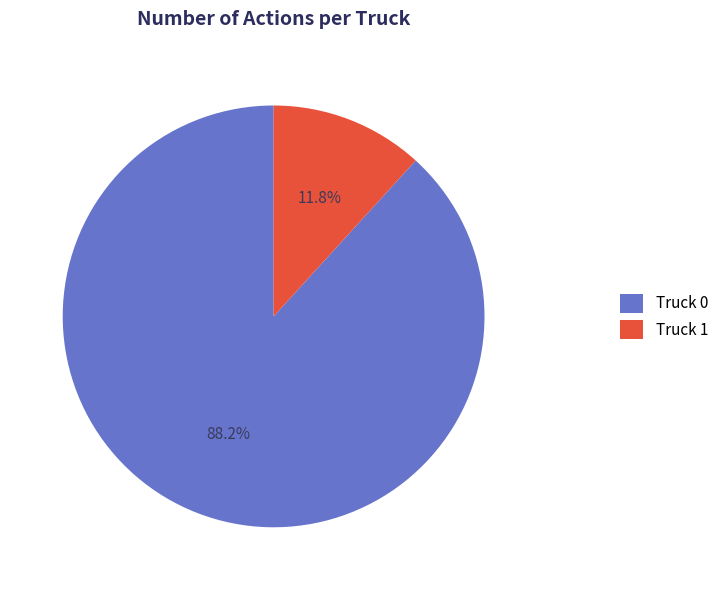

Does Truck 0 represent more than half of the total?

Yes